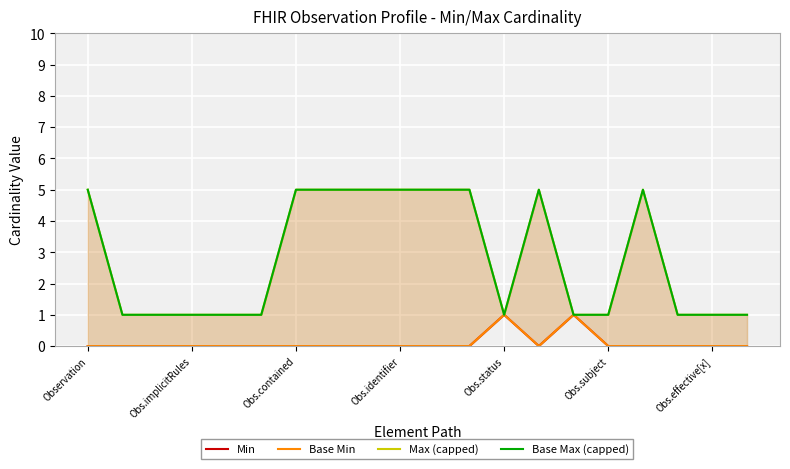

At 17, list the series in order from smallest to largest.

Min, Base Min, Max (capped), Base Max (capped)